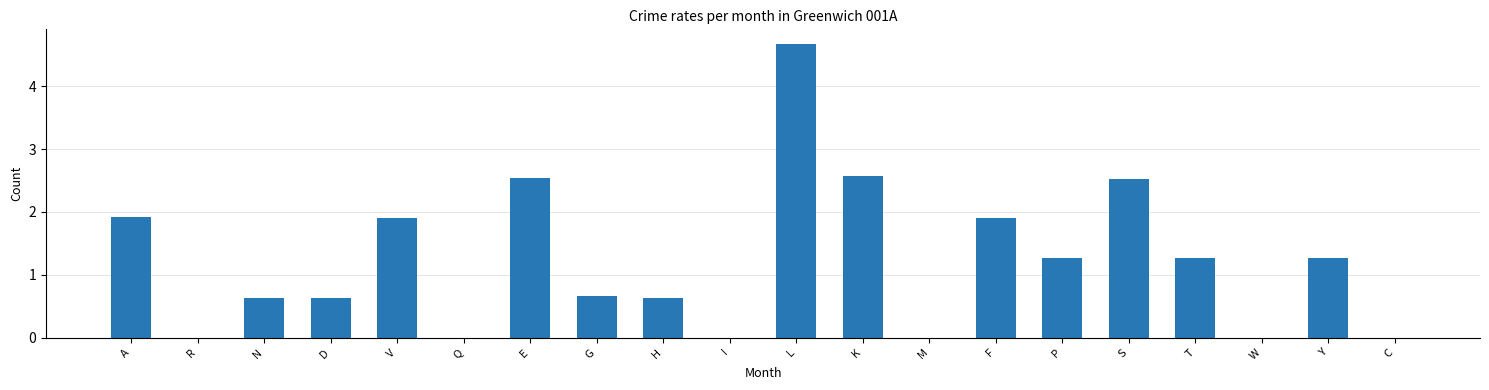

Between W and S, which is larger?

S